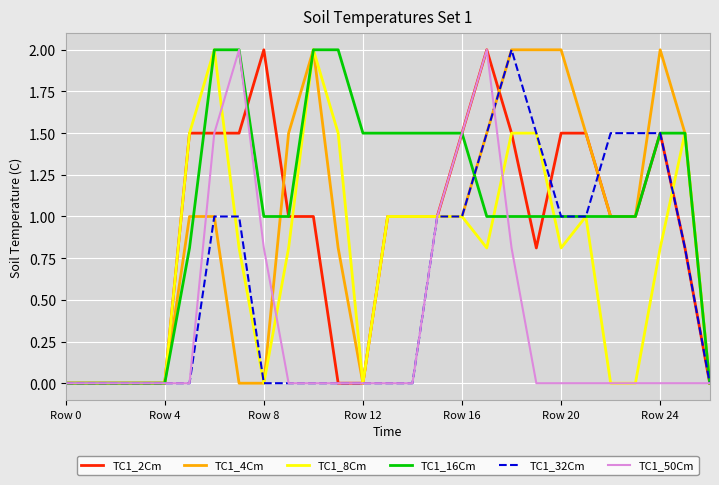

What is the highest value of the TC1_4Cm series?

2.0